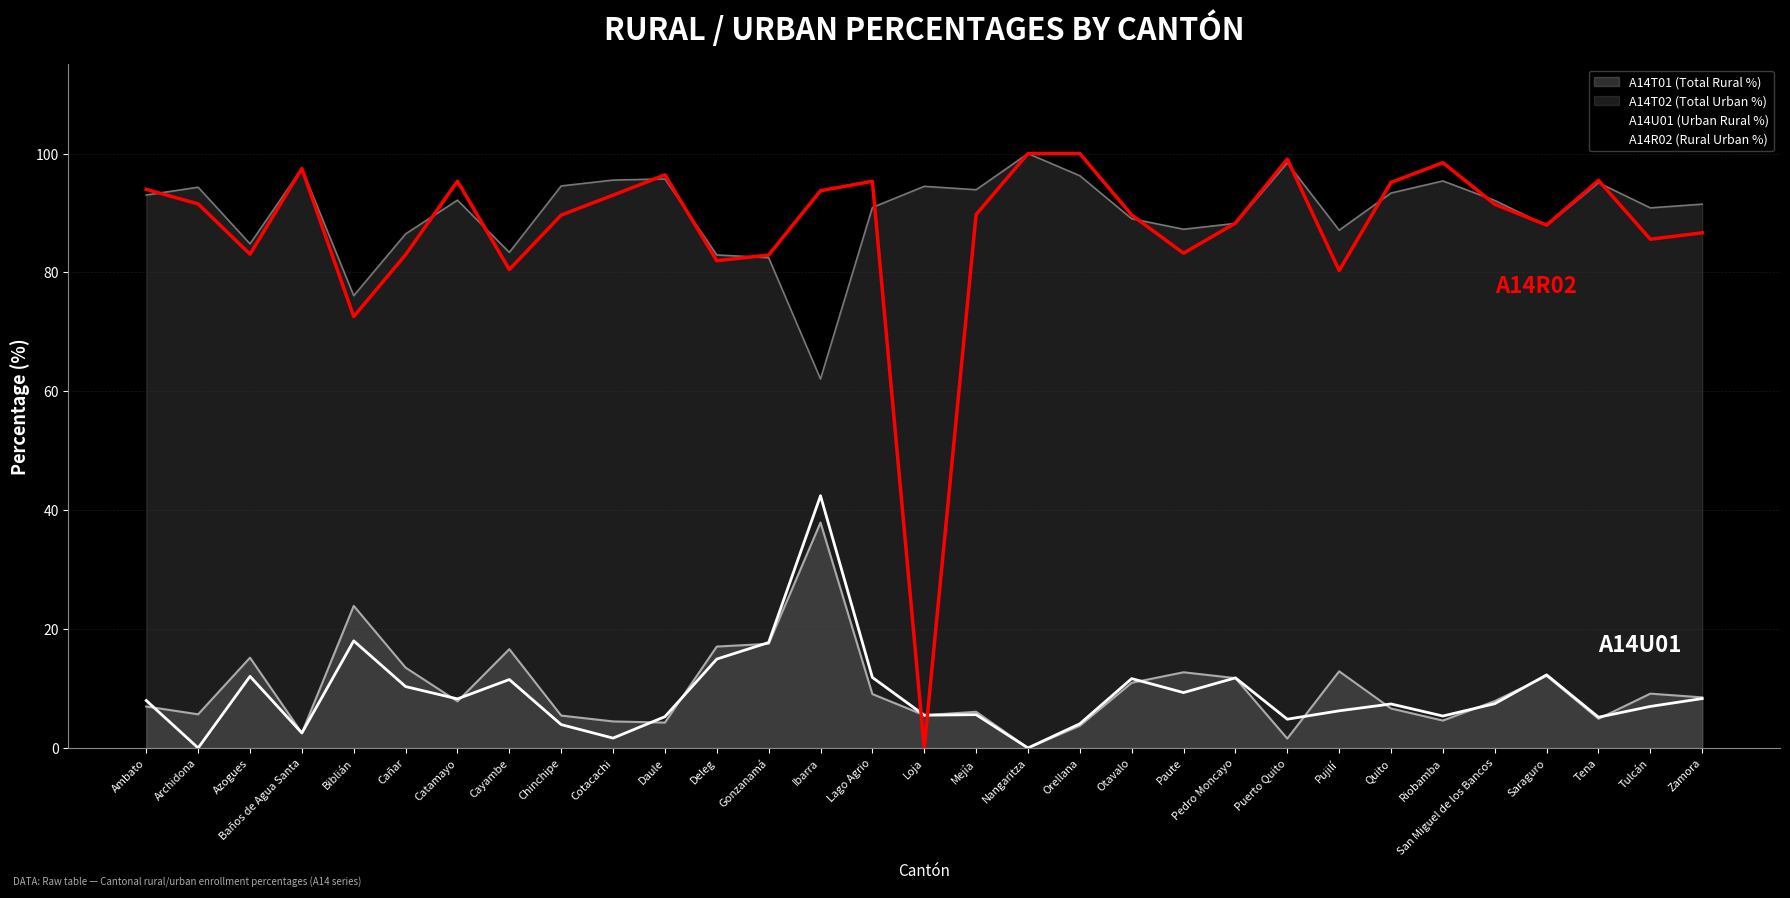

Reading right to left, list all the values displayed in this chart.

A14T01 (Total Rural %): 8.5	9.1	4.9	12.1	7.9	4.6	6.6	12.9	1.6	11.7	12.7	11.0	3.7	0.0	6.1	5.5	9.1	37.9	17.5	17.1	4.3	4.5	5.4	16.6	7.8	13.5	23.9	2.5	15.2	5.7	7.0
A14T02 (Total Urban %): 91.5	90.9	95.1	87.9	92.1	95.4	93.4	87.1	98.4	88.3	87.3	89.0	96.3	100.0	93.9	94.5	90.9	62.1	82.5	82.9	95.7	95.5	94.6	83.4	92.2	86.5	76.1	97.5	84.8	94.3	93.0
A14U01 (Urban Rural %): 8.3	7.0	5.2	12.3	7.4	5.4	7.4	6.2	4.8	11.8	9.3	11.7	4.1	0.0	5.6	5.5	11.9	42.4	17.7	15.0	5.3	1.7	3.9	11.5	8.3	10.3	18.0	2.5	12.0	0.0	8.0
A14R02 (Rural Urban %): 86.7	85.6	95.5	88.0	91.5	98.5	95.1	80.3	99.1	88.3	83.2	89.7	100.0	100.0	89.7	0.0	95.3	93.8	82.9	82.0	96.4	93.0	89.7	80.5	95.3	83.0	72.6	97.5	83.1	91.5	94.0